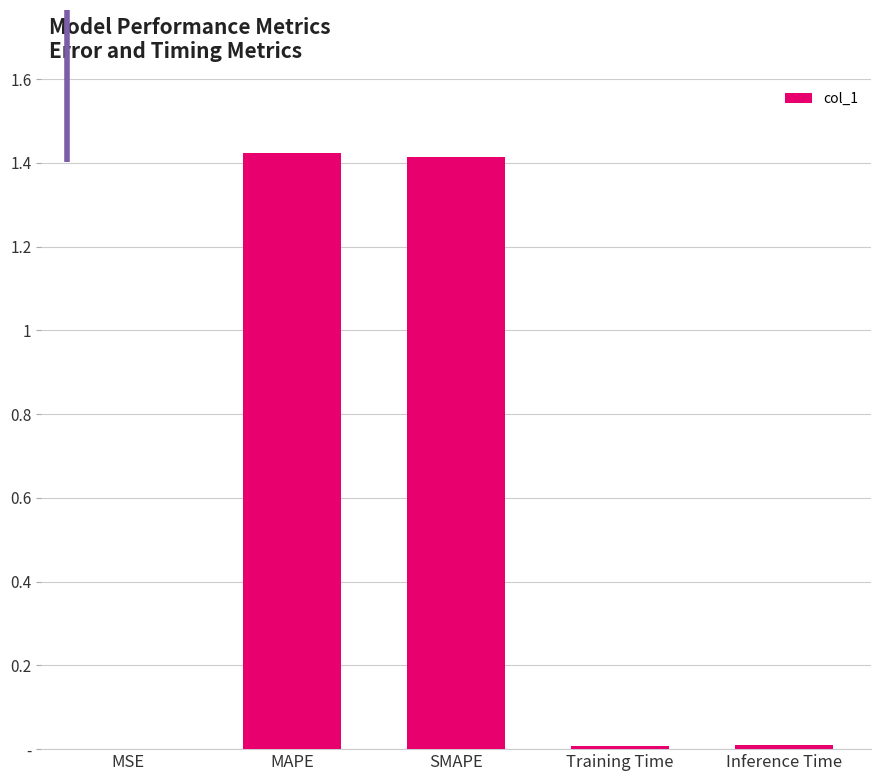

Rank the categories by value from highest to lowest.

MAPE, SMAPE, Inference Time, Training Time, MSE